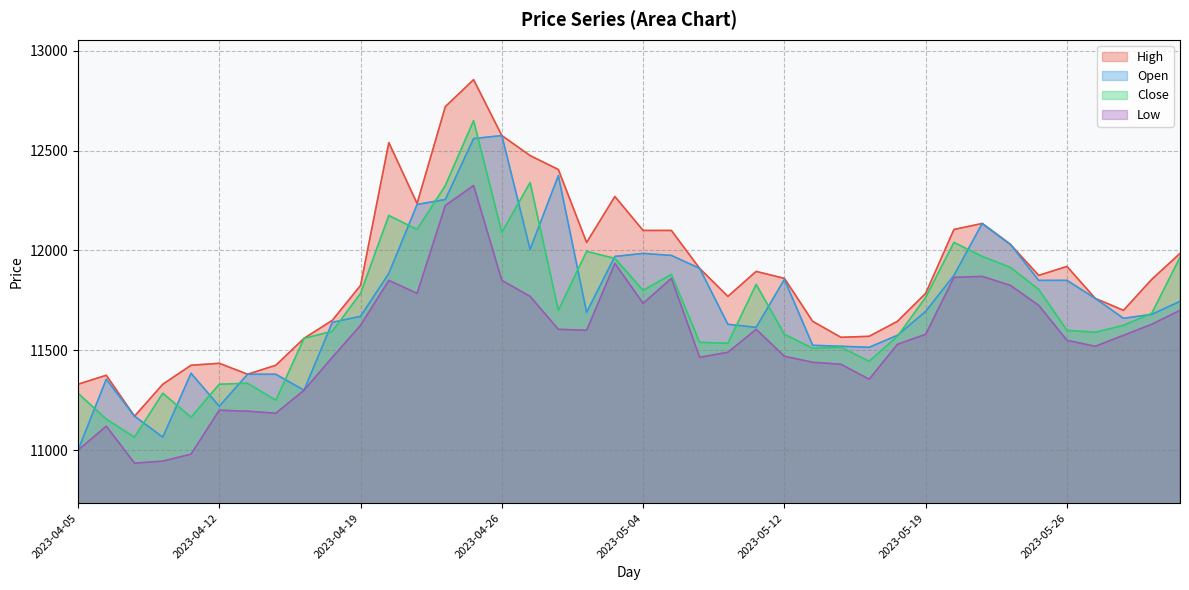

Rank the series by their maximum value, from lowest to highest.

Low, Open, Close, High